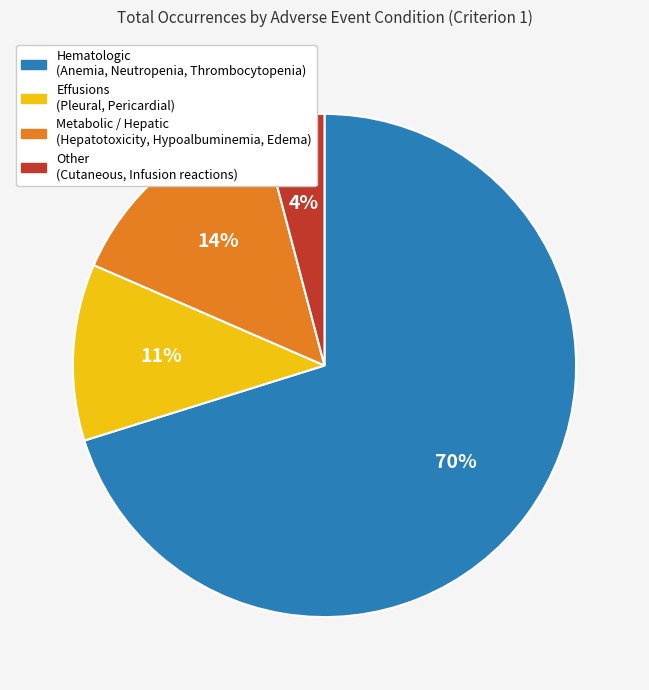

Which category has the biggest portion of the pie?

Hematologic (Anemia, Neutropenia, Thrombocytopenia)